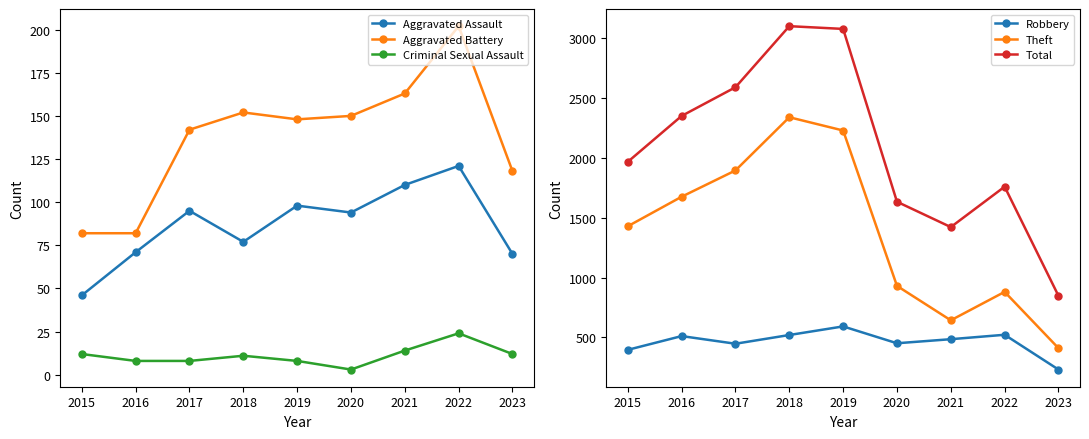

What are all the series names shown in the legend?

Aggravated Assault, Aggravated Battery, Criminal Sexual Assault, Robbery, Theft, Total